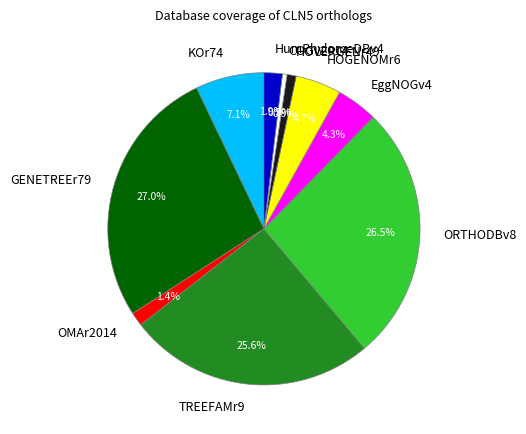

Does any single category account for the majority?

No